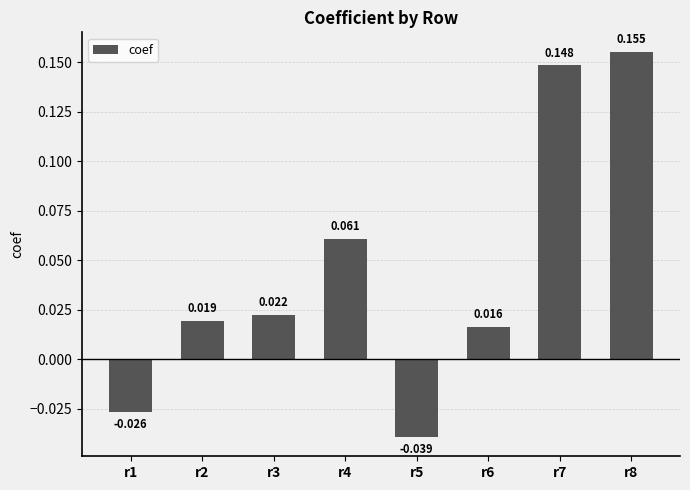

How many data points does each series have?

8